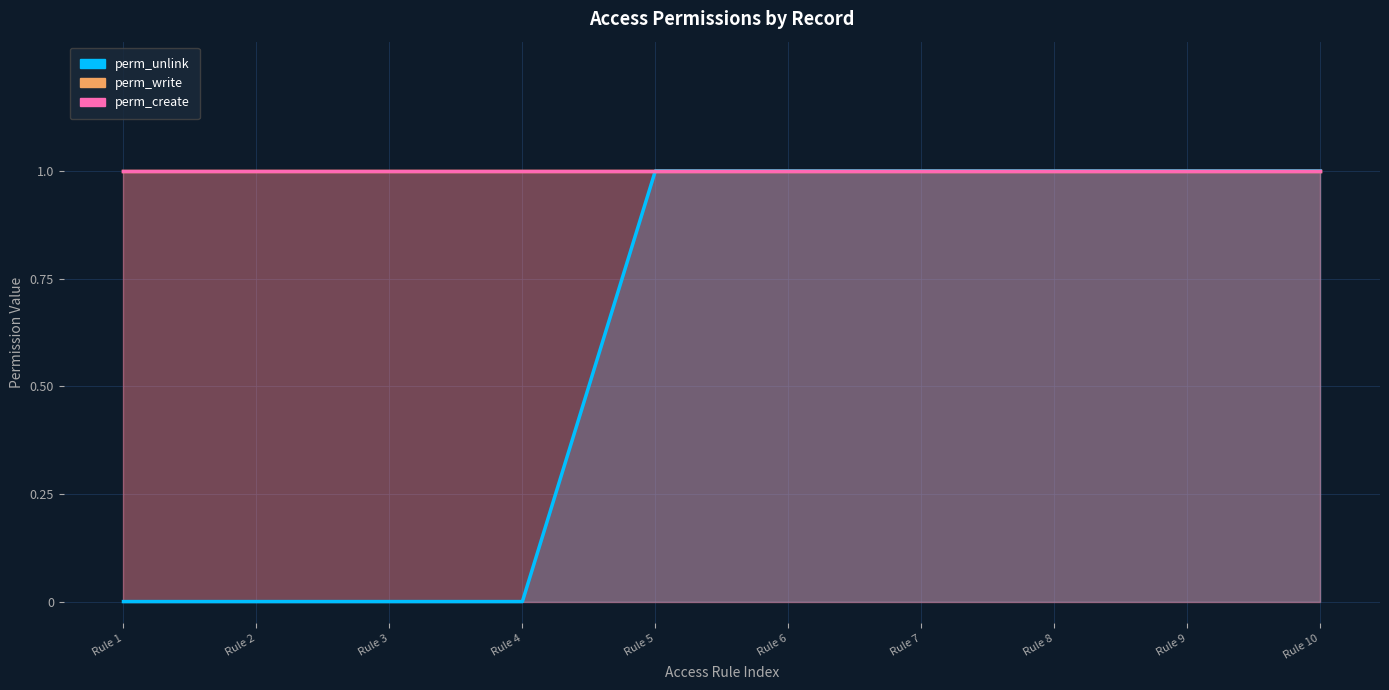

How many lines are shown in the chart?

3